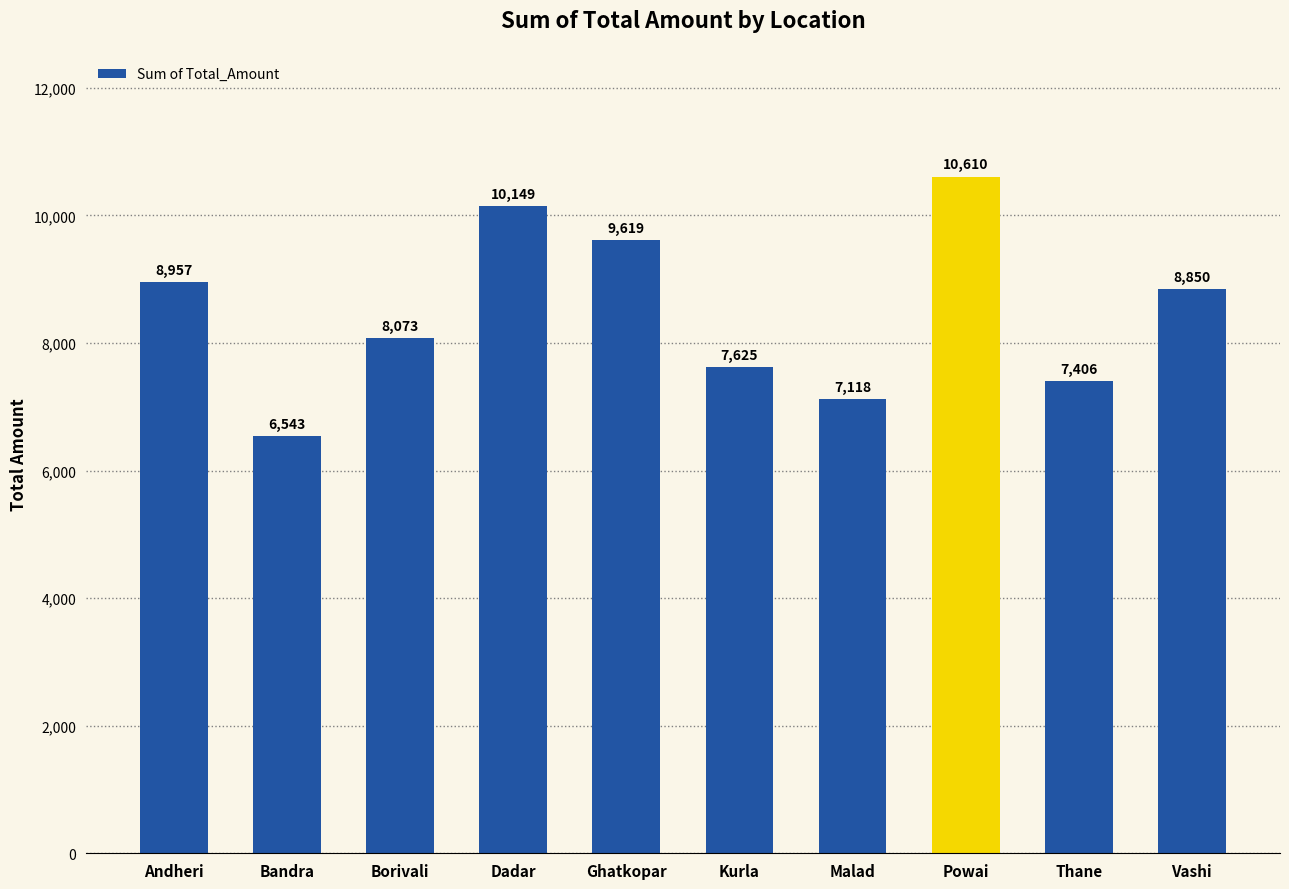

How many distinct data groups are displayed?

1